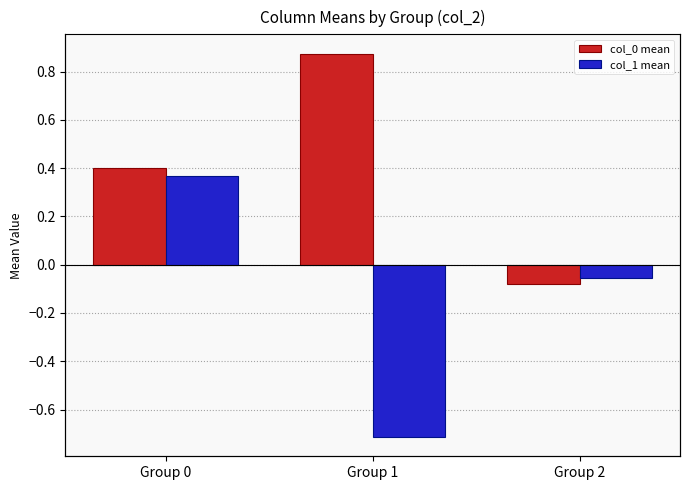

Reading left to right, transcribe all the data shown in this chart.

col_0 mean: 0.4	0.9	-0.1
col_1 mean: 0.4	-0.7	-0.1